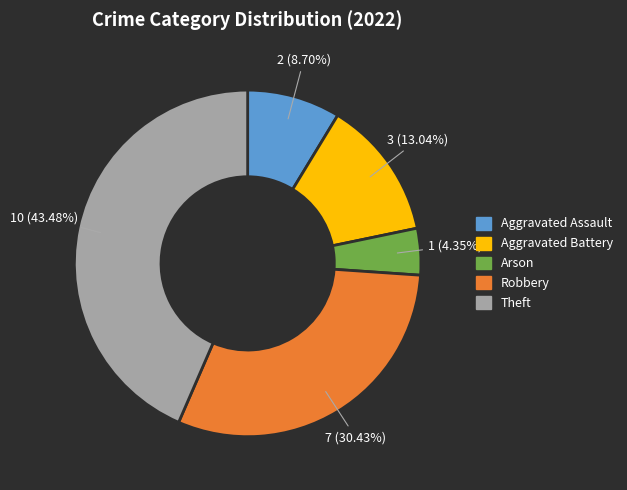

The Robbery slice represents 30% of the pie. True or false?

True